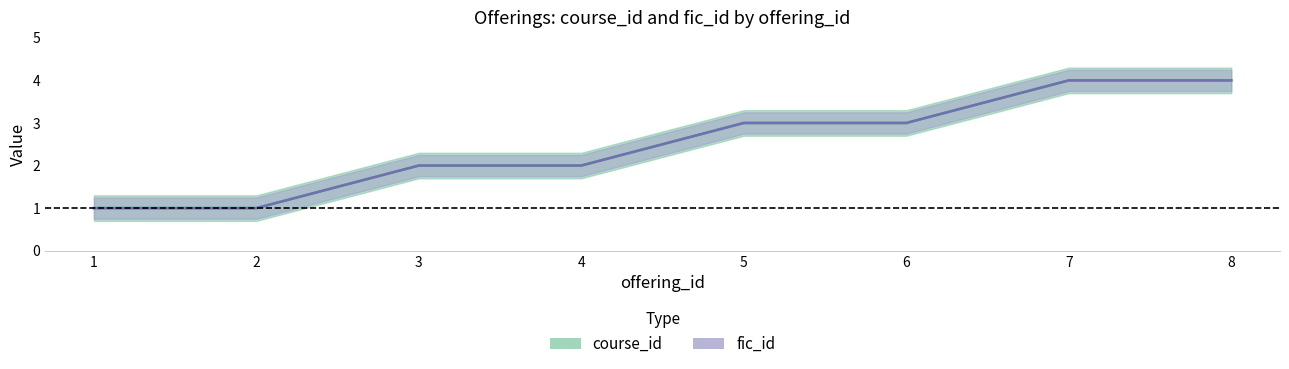

Read the course_id value at 6.

3